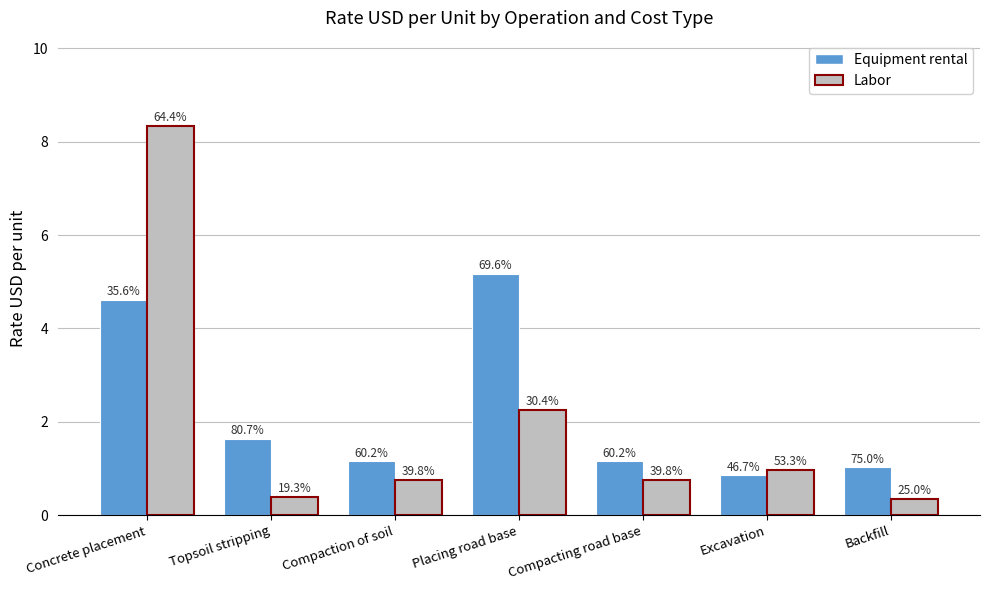

How many bars are there in total?

14